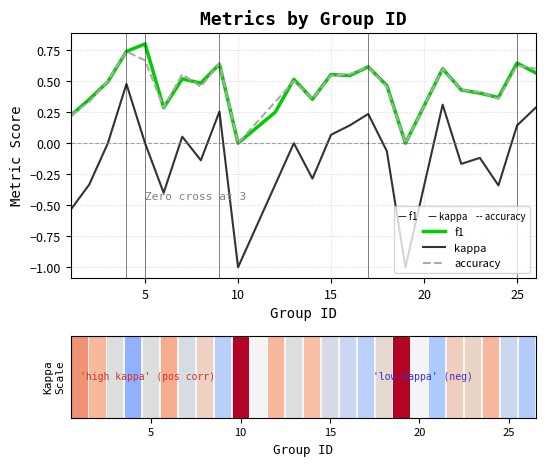

The kappa series shows 0.0 at 15. True or false?

False